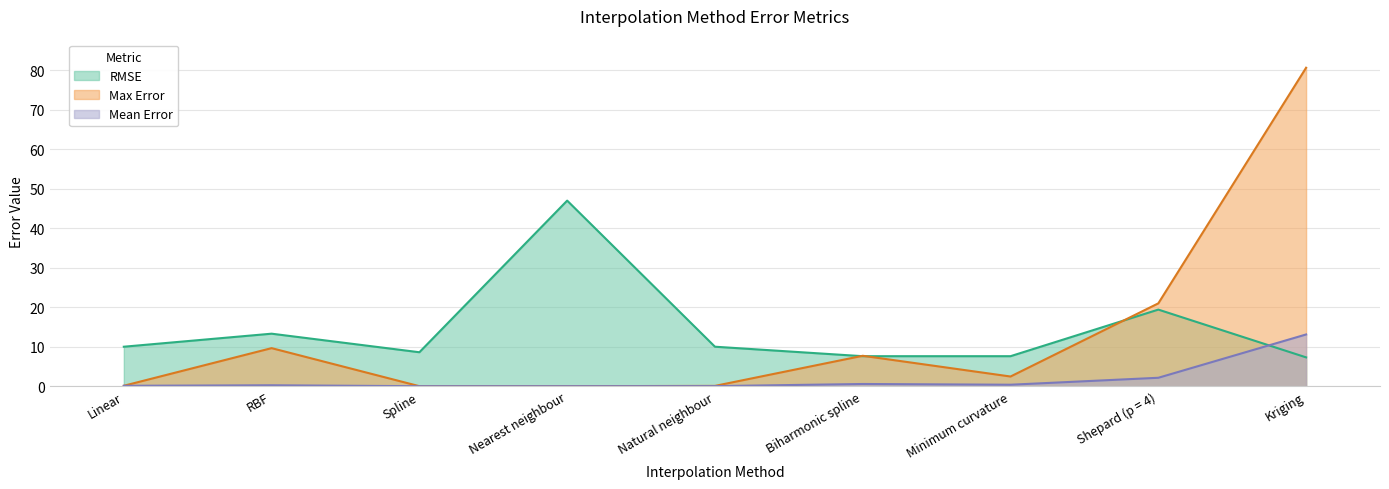

Reading left to right, extract all data points from this chart.

RMSE: 10.0	13.3	8.6	47.0	10.0	7.6	7.6	19.4	7.3
Max Error: 0.1	9.6	0.0	0.0	0.1	7.7	2.5	21.0	80.7
Mean Error: 0.1	0.2	0.0	0.0	0.0	0.6	0.4	2.1	13.1